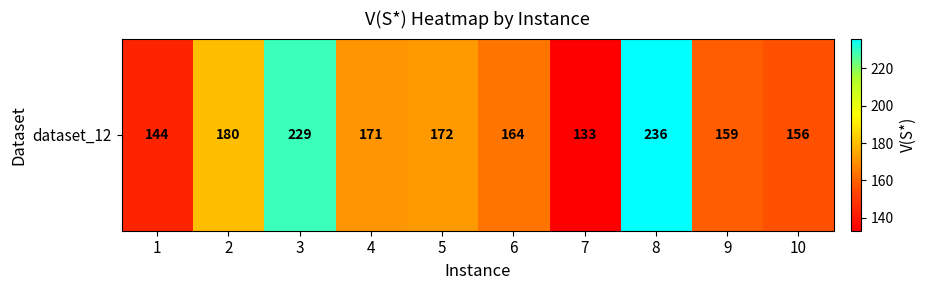

Is it true that the value at 5 is 172?

True